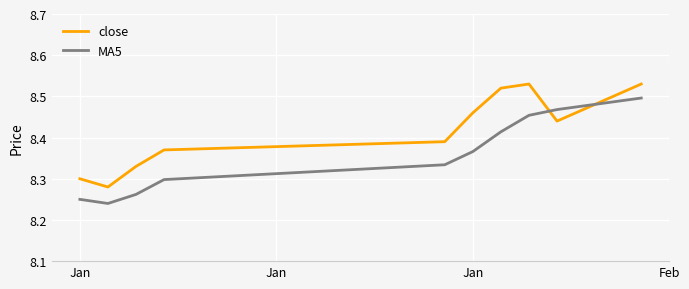

What is the difference between the maximum and minimum values in the MA5 series?

0.3